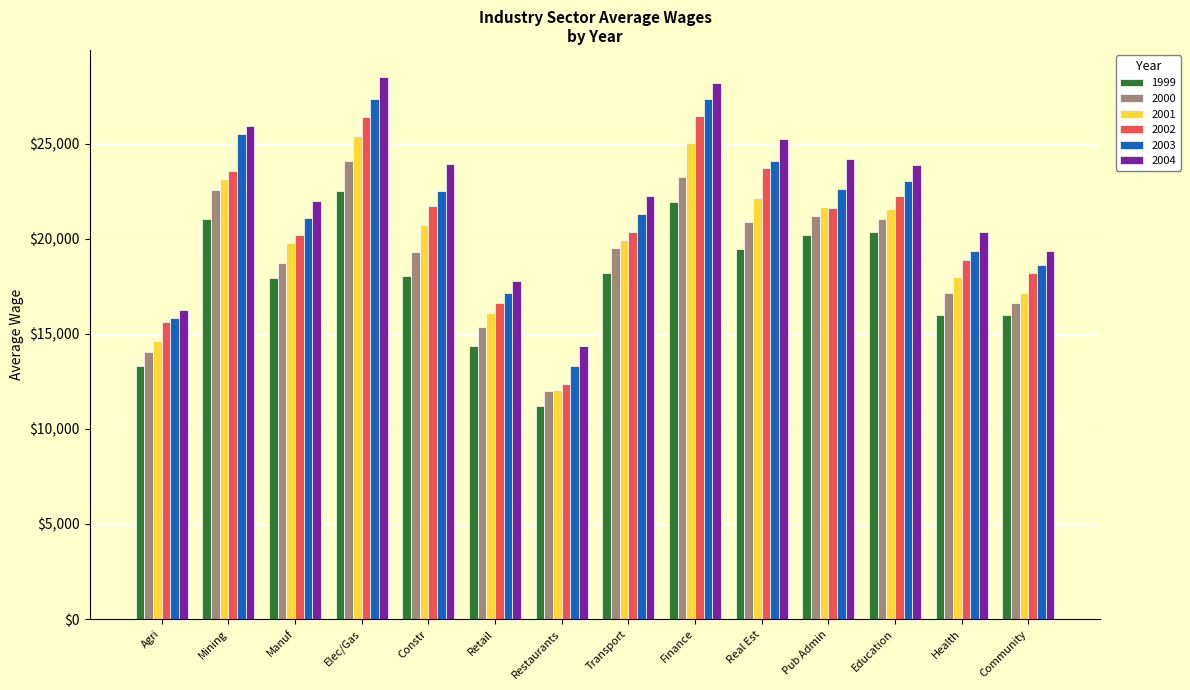

What is the greatest value displayed?

28502